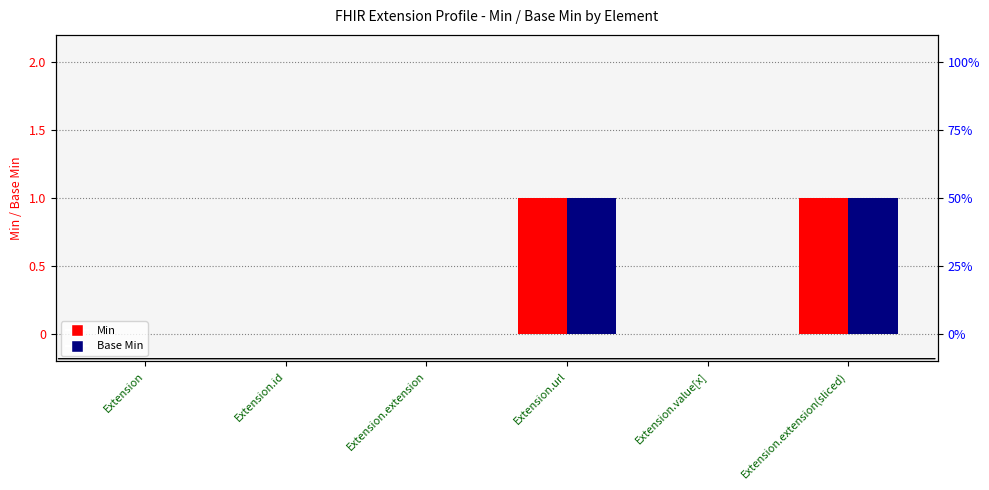

What is the difference between the second highest and minimum values in the Base Min series?

1